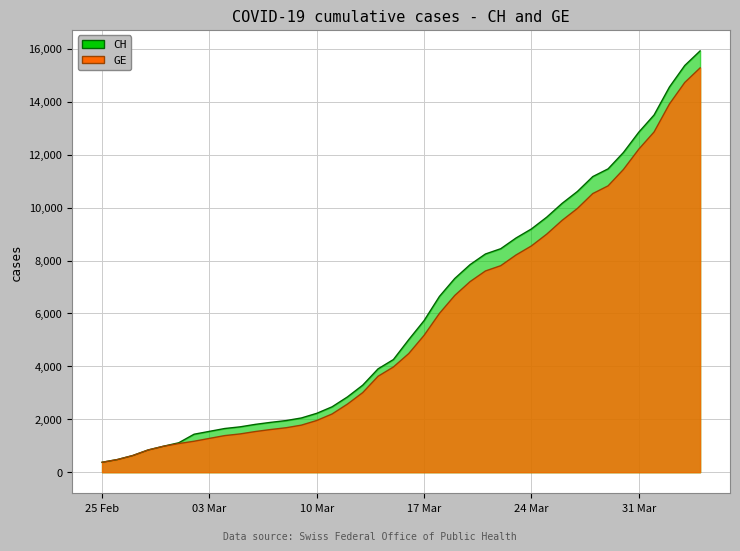

What is the sum of the CH values at 2020-03-21 and 2020-03-23?

17104